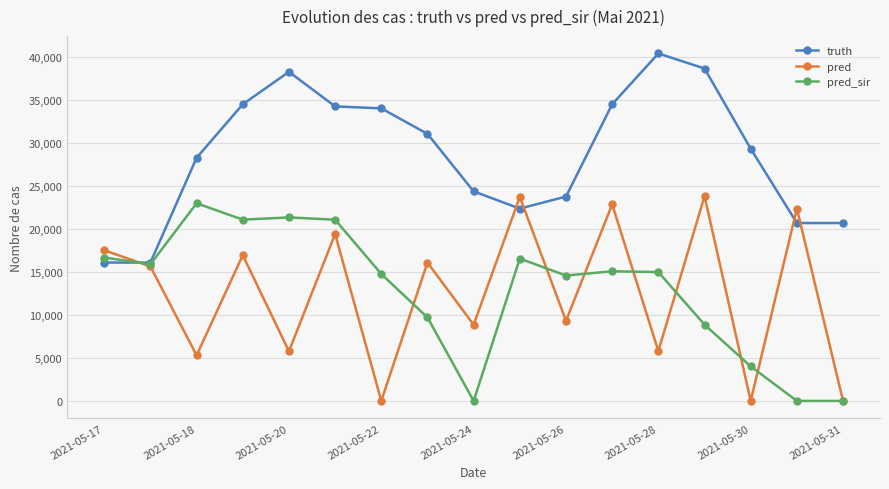

True or false: truth has more than 1 interior local peaks.

True